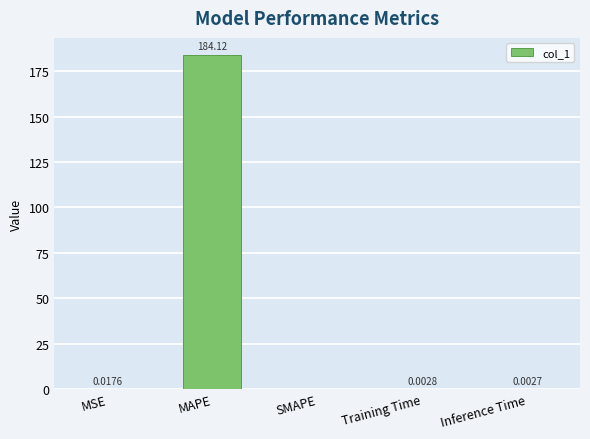

How many series are shown in this chart?

1